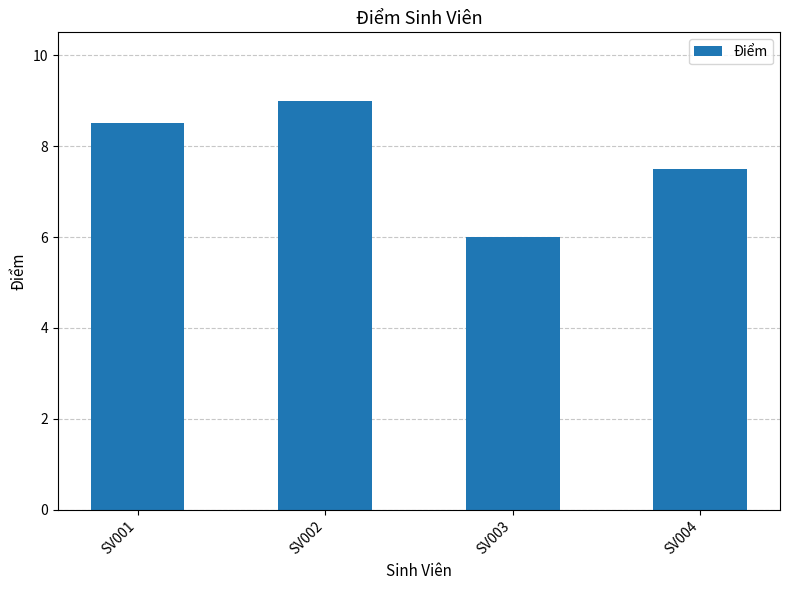

List the labels in order of value, smallest first.

SV003, SV004, SV001, SV002